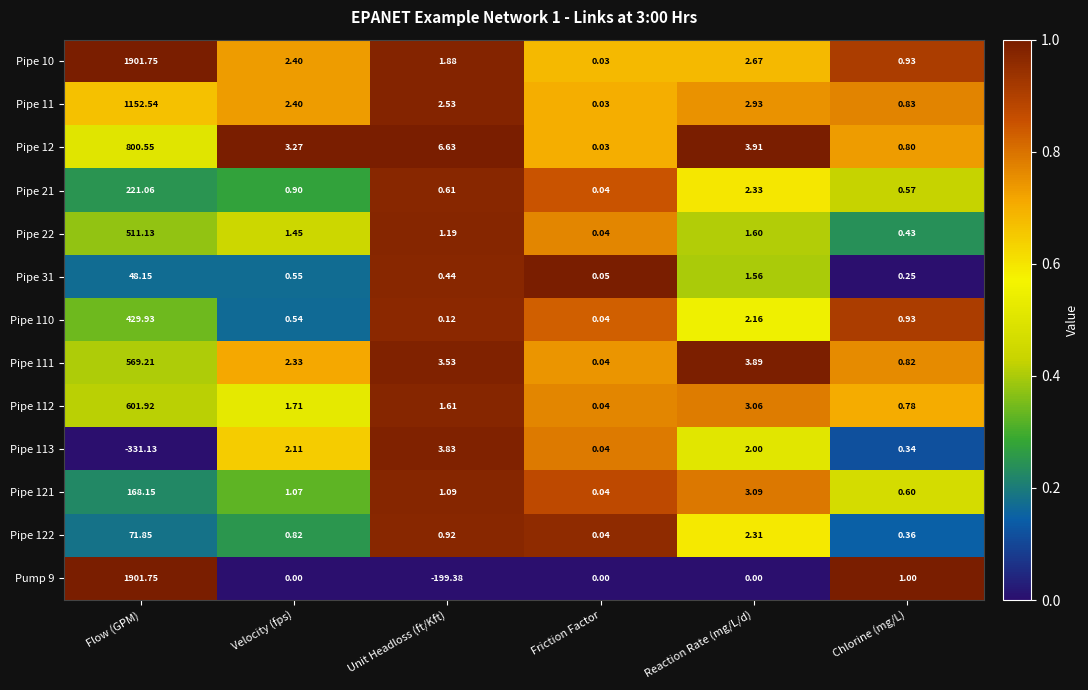

Rank the categories by Pipe 122 value from lowest to highest.

Friction Factor, Chlorine (mg/L), Velocity (fps), Unit Headloss (ft/Kft), Reaction Rate (mg/L/d), Flow (GPM)